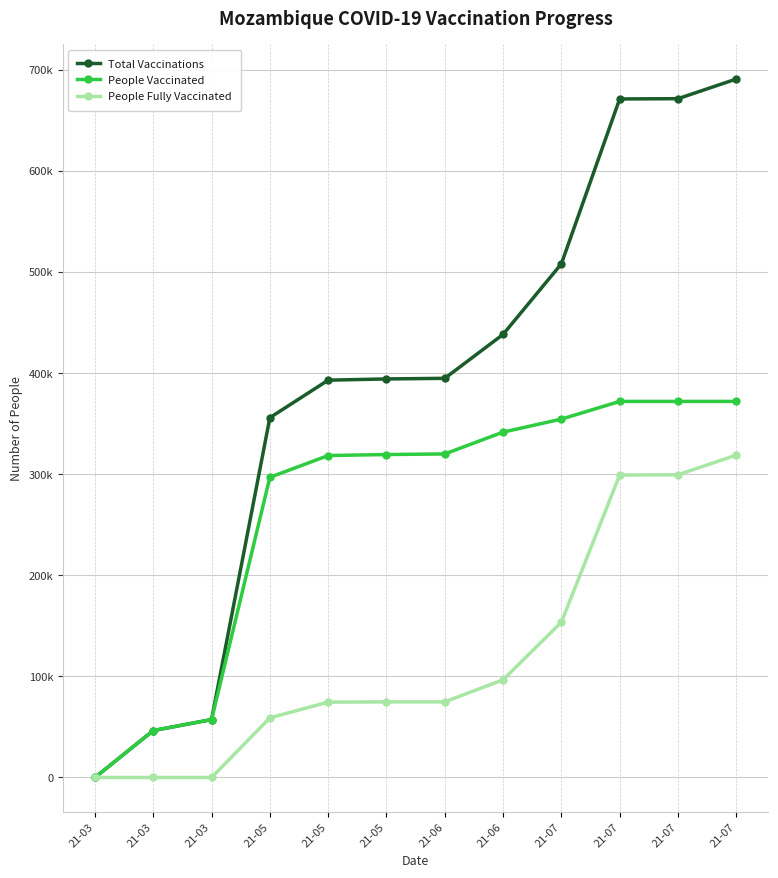

At which label is People Vaccinated closest to 186042?

21-05